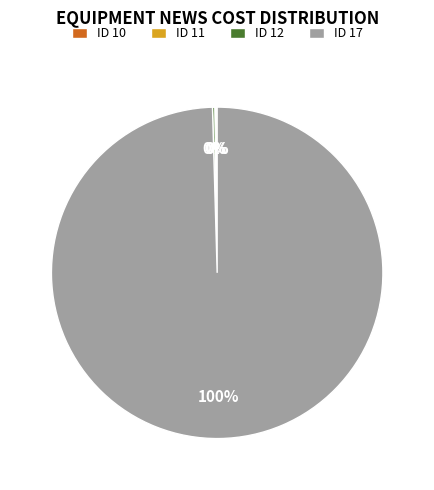

What is the largest slice in the pie chart?

ID 17